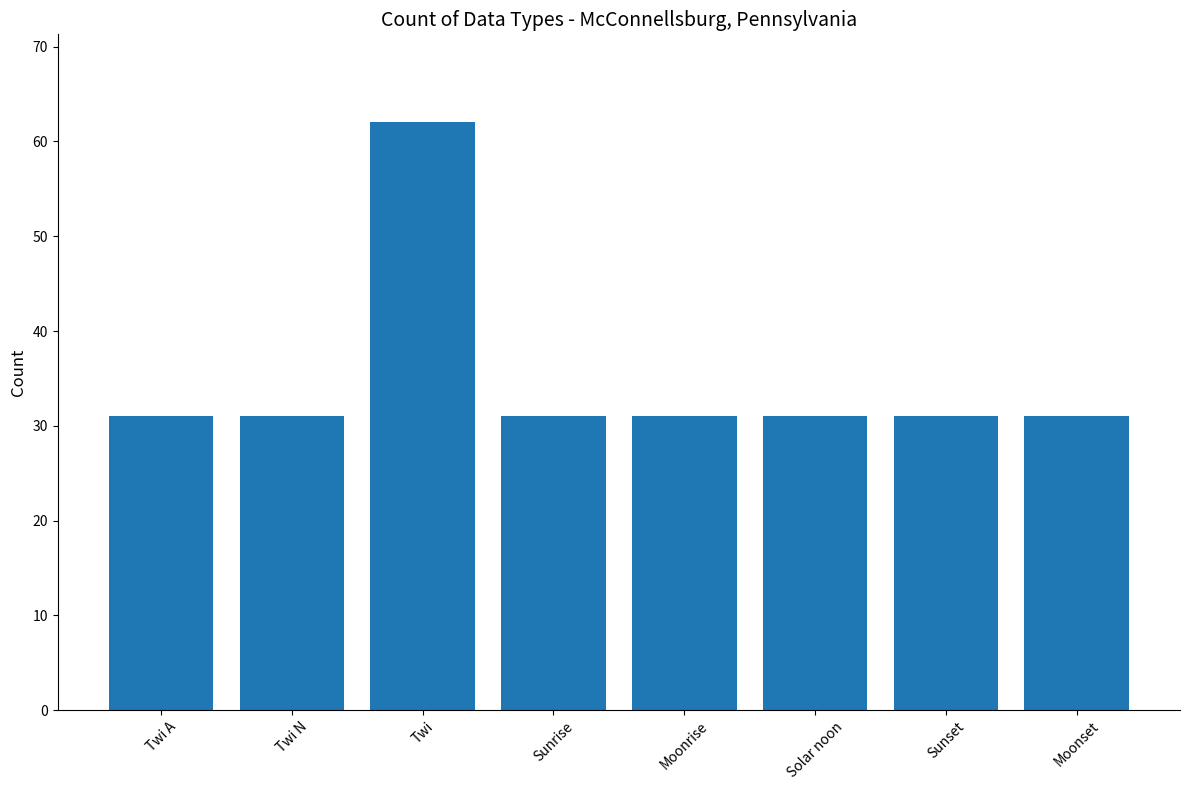

What is the value of the 2nd bar from the left?

31